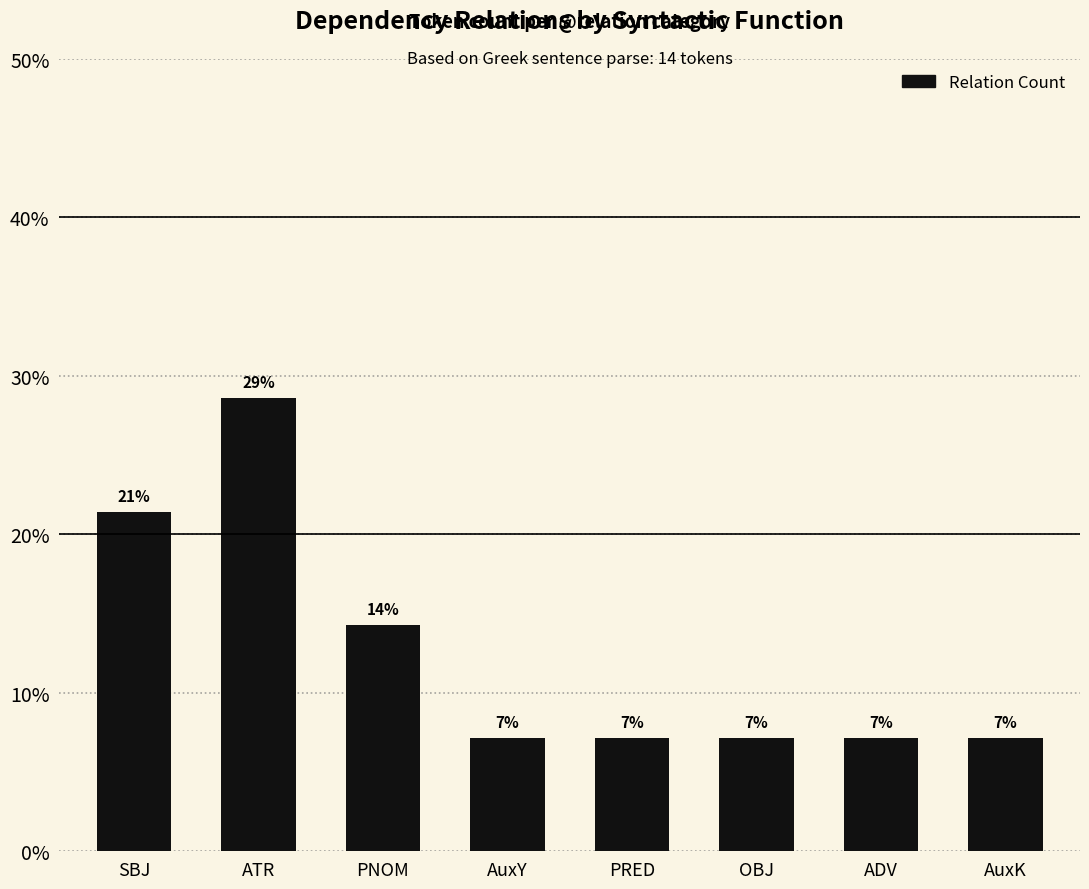

Is it true that the value at PRED is 2.6?

False